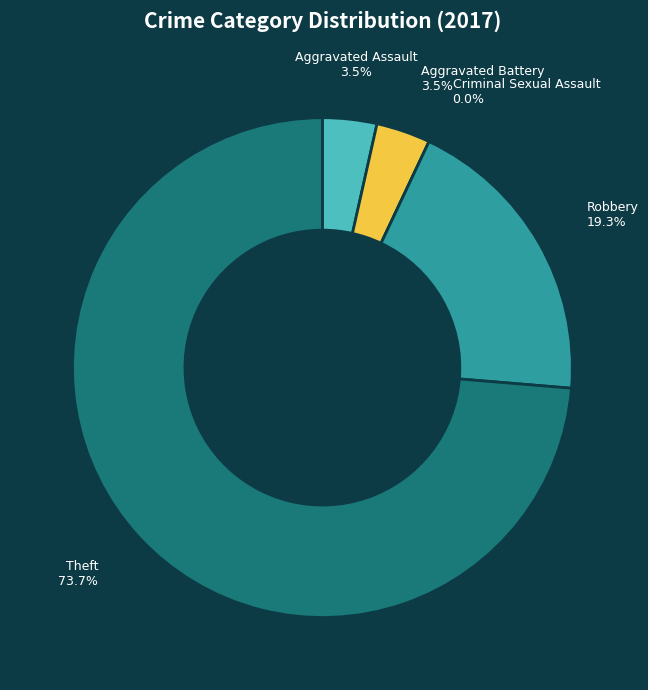

To the nearest percent, what is the difference between the largest and smallest slice percentages?

74%